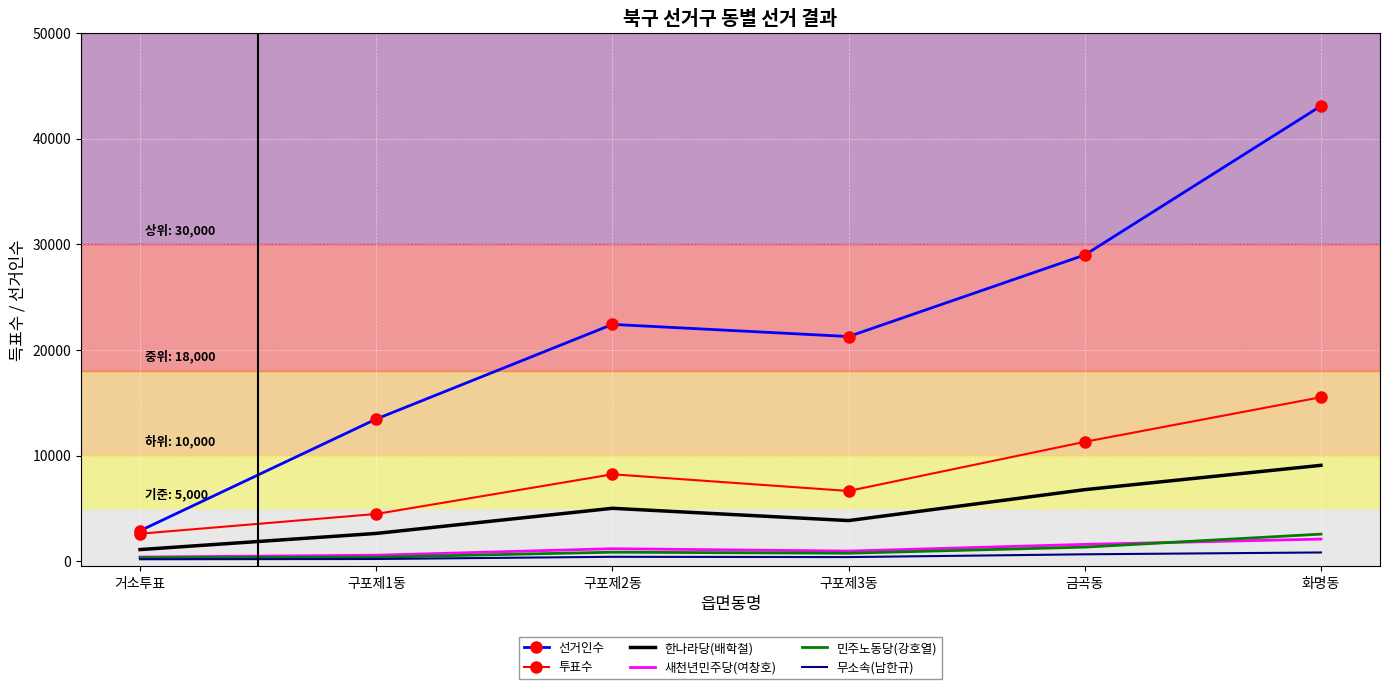

At which label does 선거인수 reach its peak?

화명동